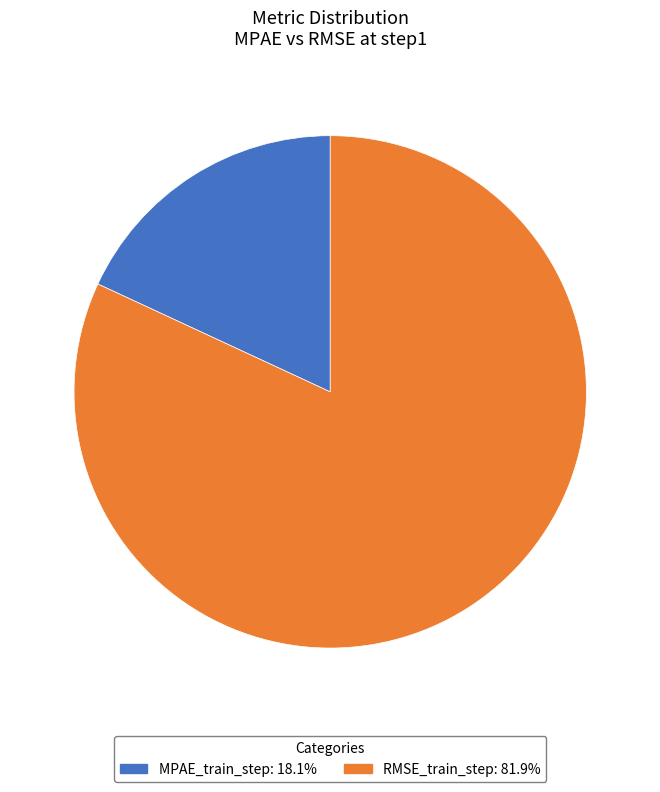

Which slice represents more than half of the pie?

RMSE_train_step